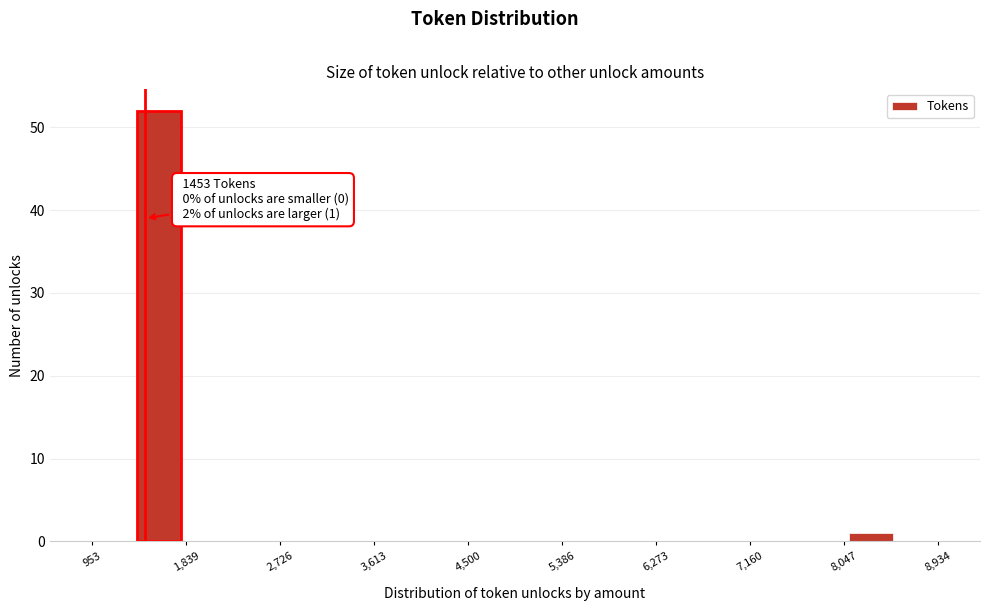

Which range on the x-axis has the tallest bar?

1400 to 1800